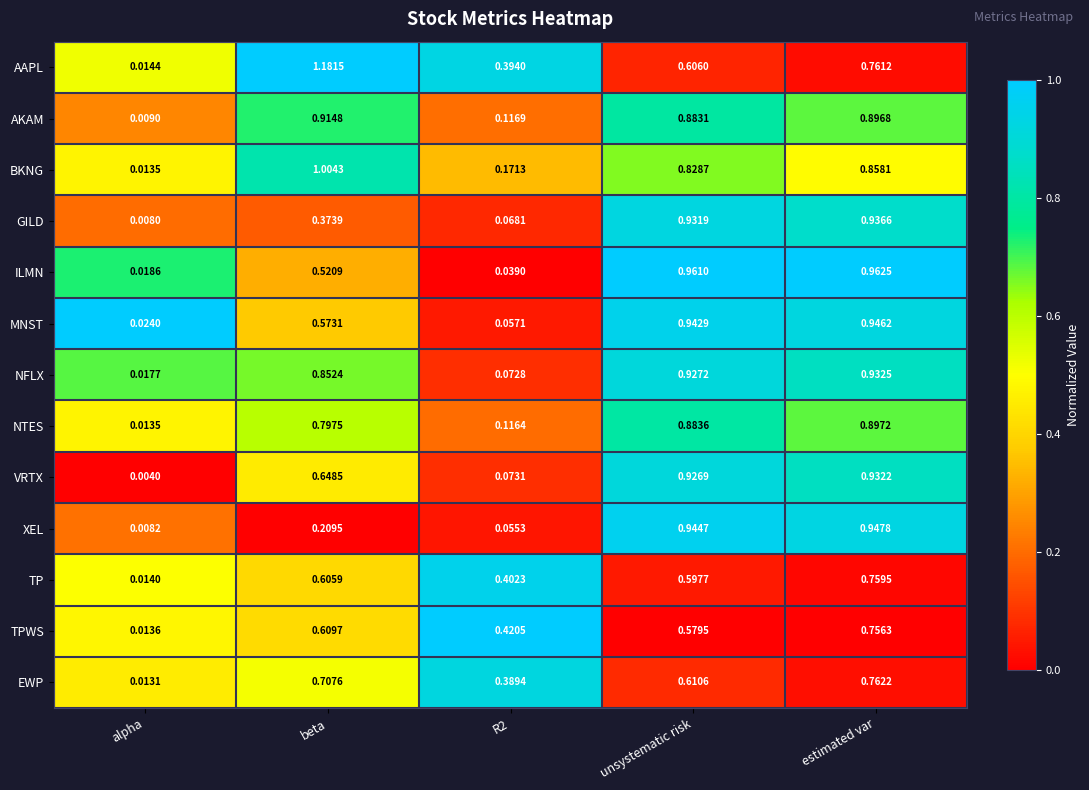

Which series has the largest range (max minus min)?

AAPL